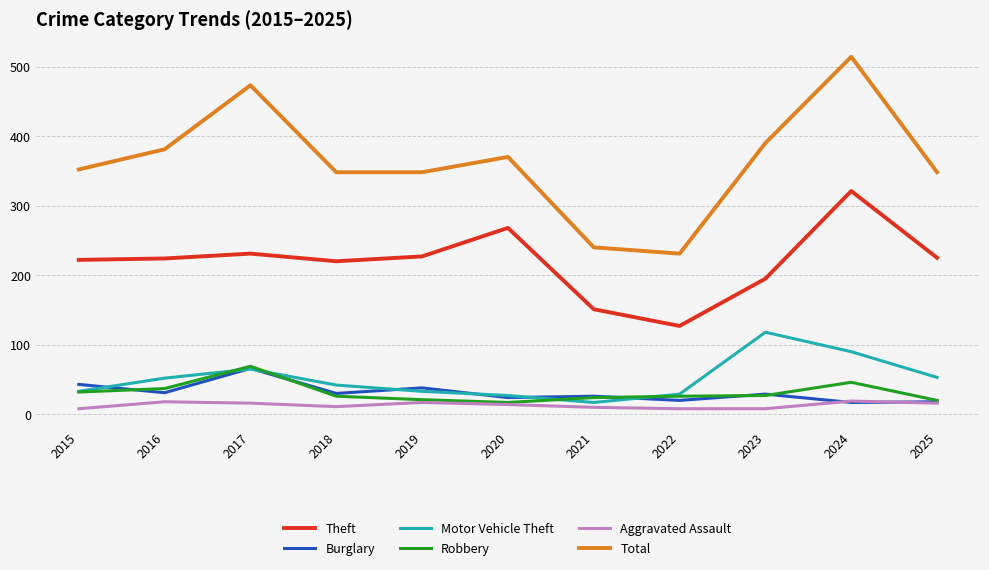

Is the value of Robbery at 2015 greater than the value of Aggravated Assault at 2019?

Yes